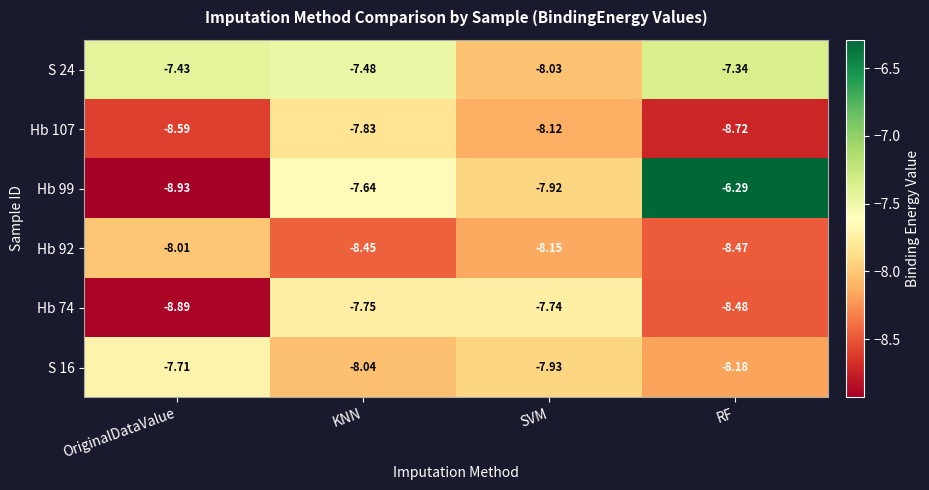

Where is Hb 74 nearest to the value -8?

KNN